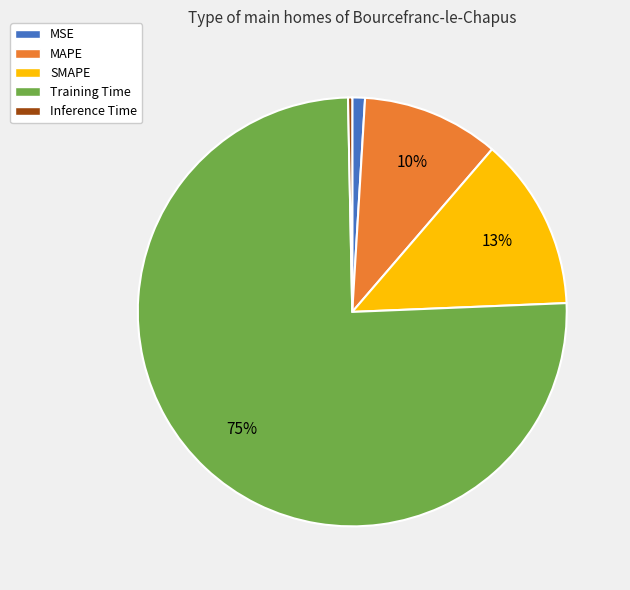

What is the majority slice?

Training Time